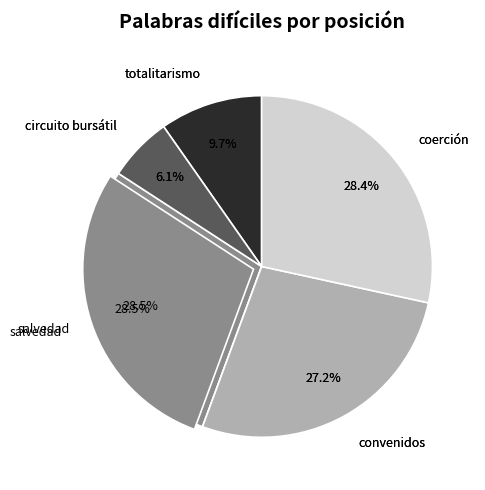

Do circuito bursátil and salvedad together represent more than half of the pie?

No